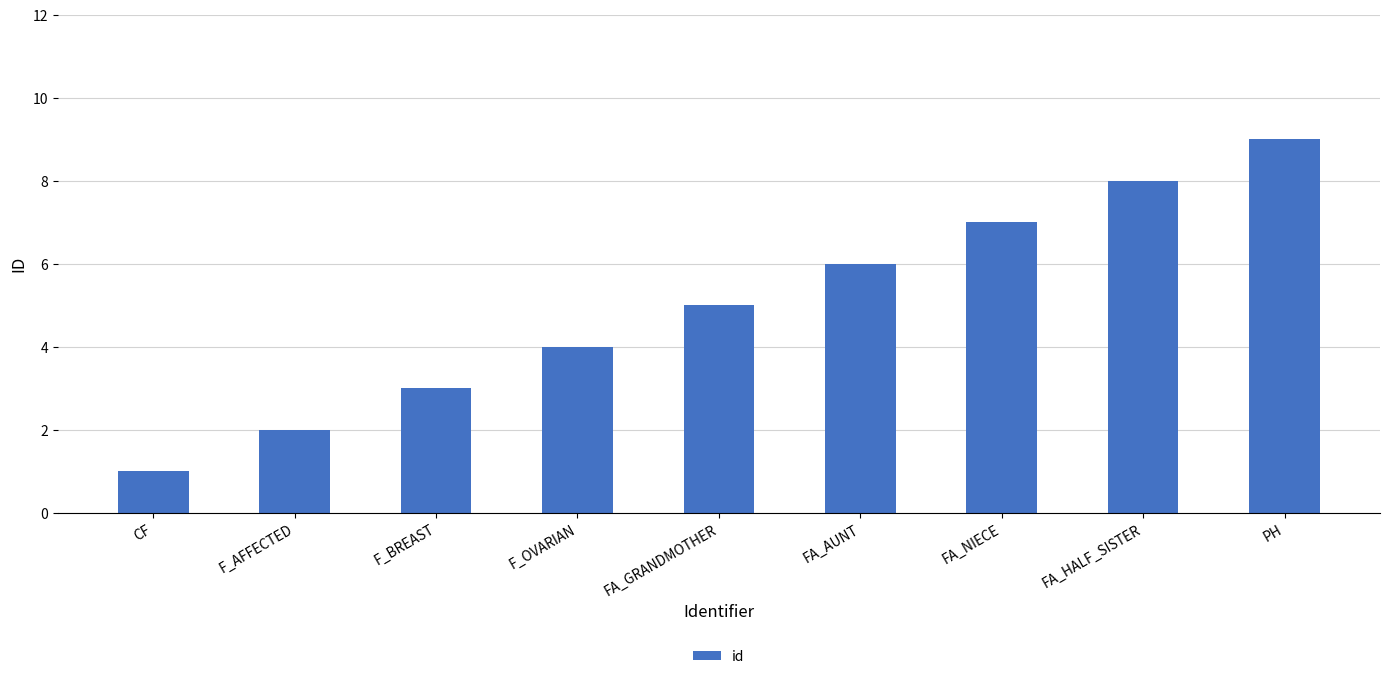

What is the approximate value at F_BREAST?

3